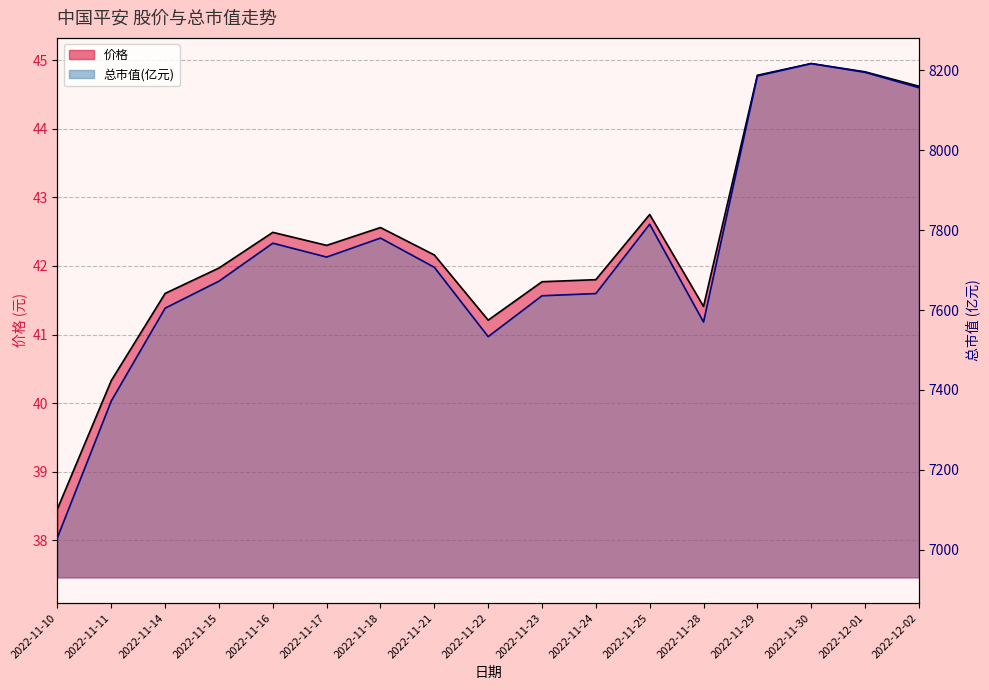

What is the sum of all 总市值(亿元) values?

131615.9